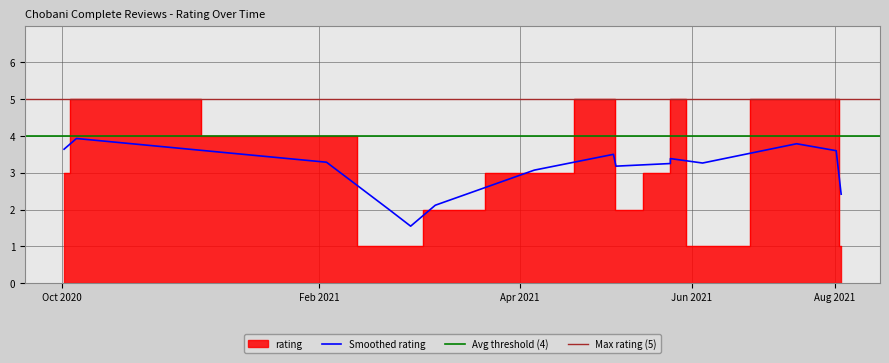

True or false: the data shows 5 at June 21, 2021.

True